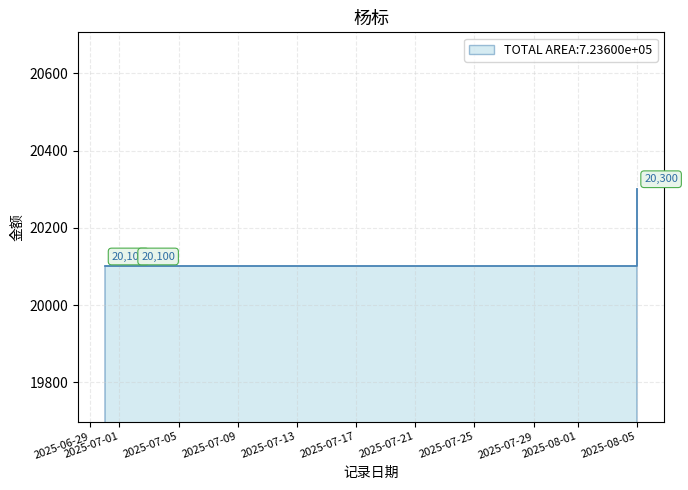

Where is the data nearest to the value 20200?

2025-06-30